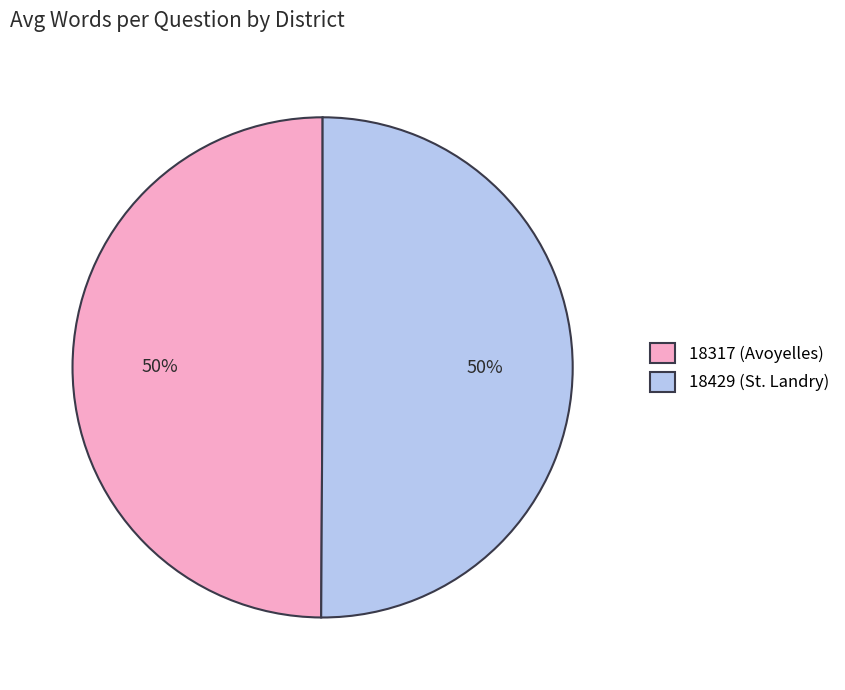

To the nearest percent, what percentage of the pie is 18429 (St. Landry)?

50%